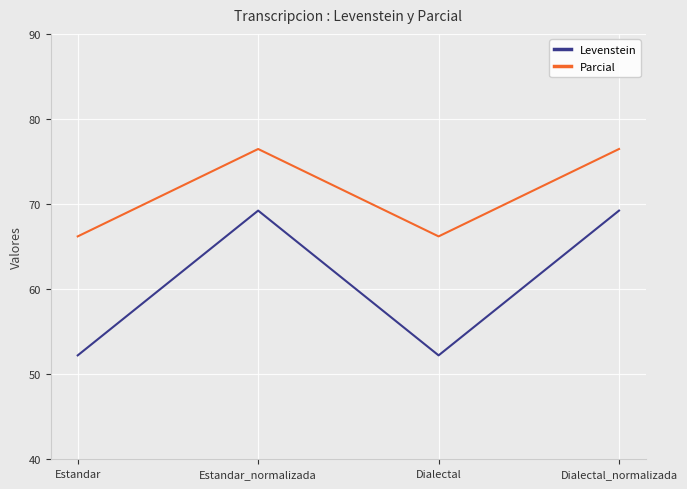

What is the spread (max minus min) of values at Estandar?

14.0